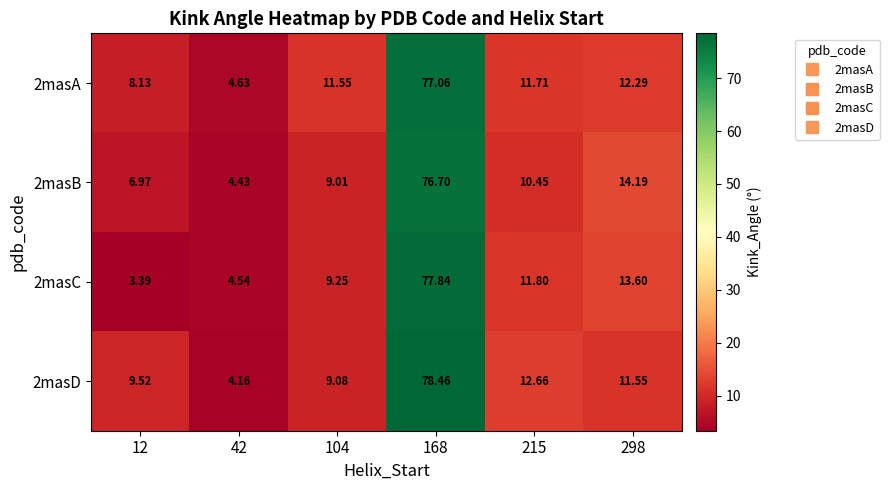

Is the value of 2masC at 215 greater than the value of 2masB at 215?

Yes